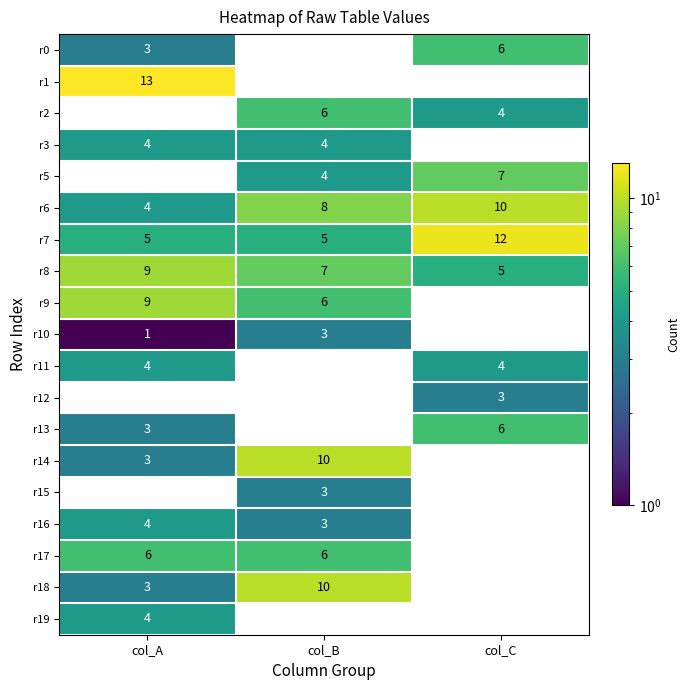

Which series changed the most between col_A and col_C?

r7